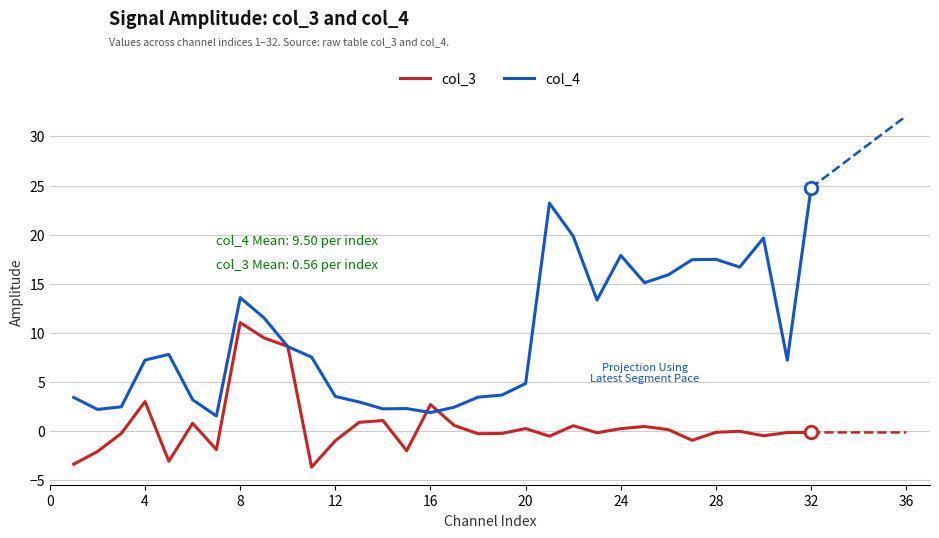

What is the greatest value displayed?

24.8